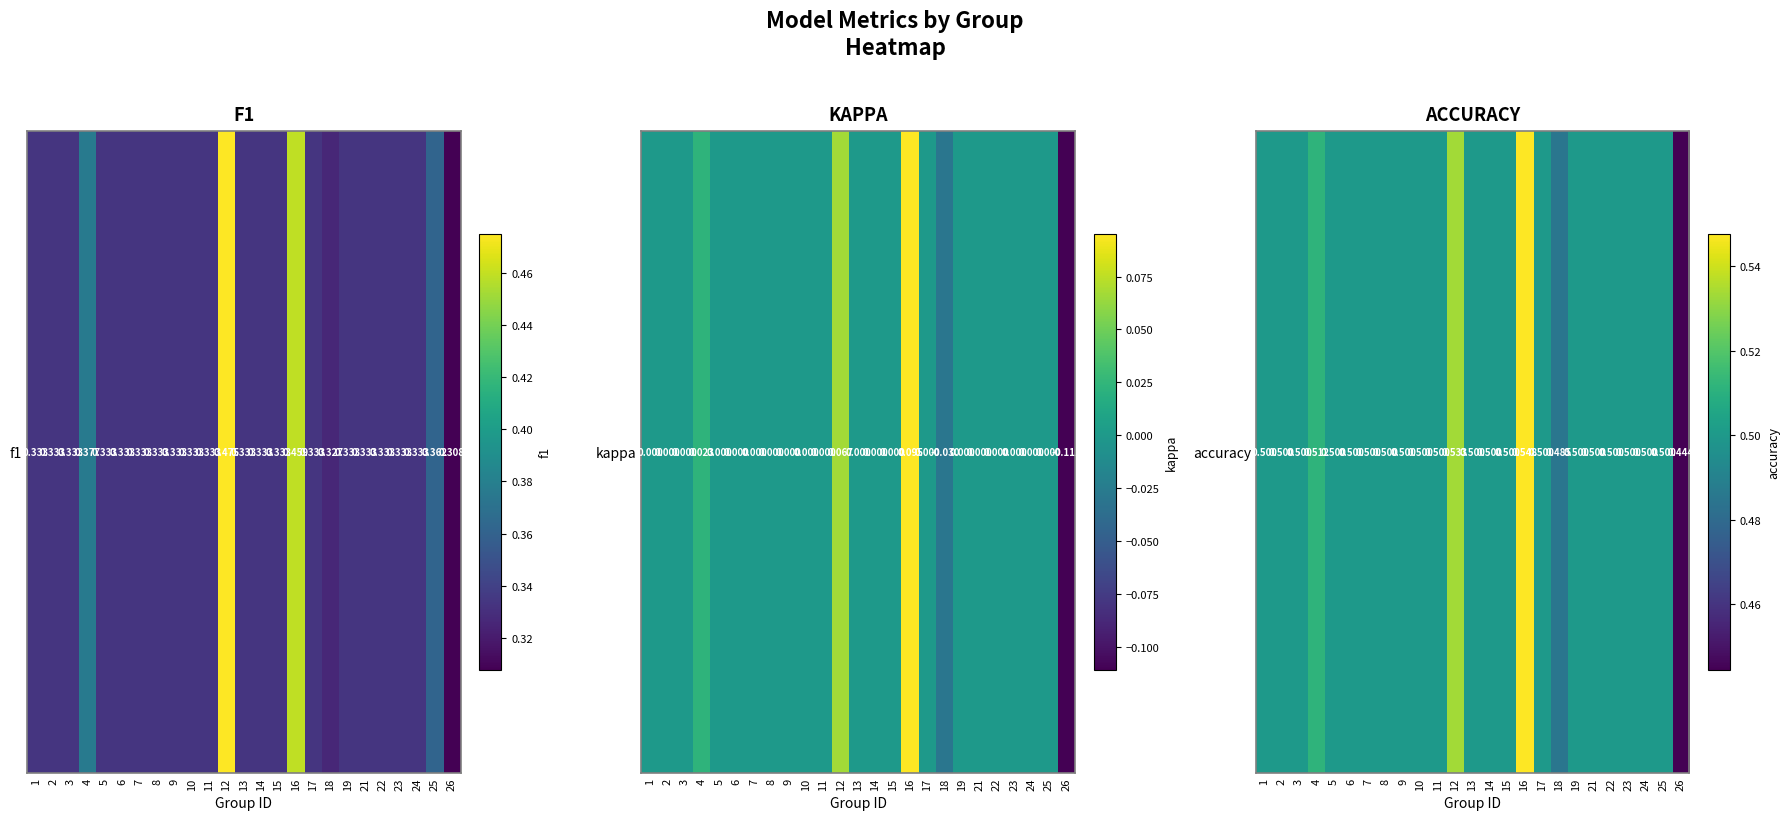

True or false: the data shows 0.5 at 8.

True